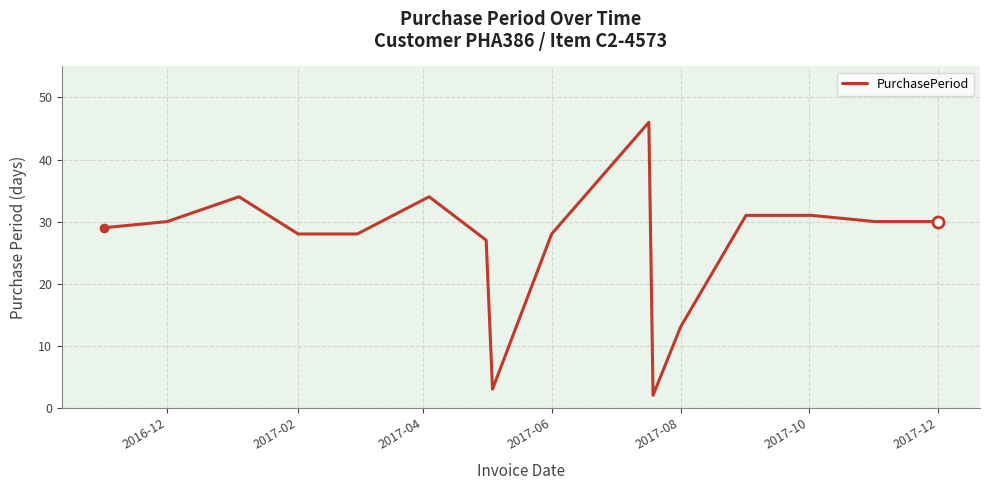

What is the maximum value shown in the chart?

46